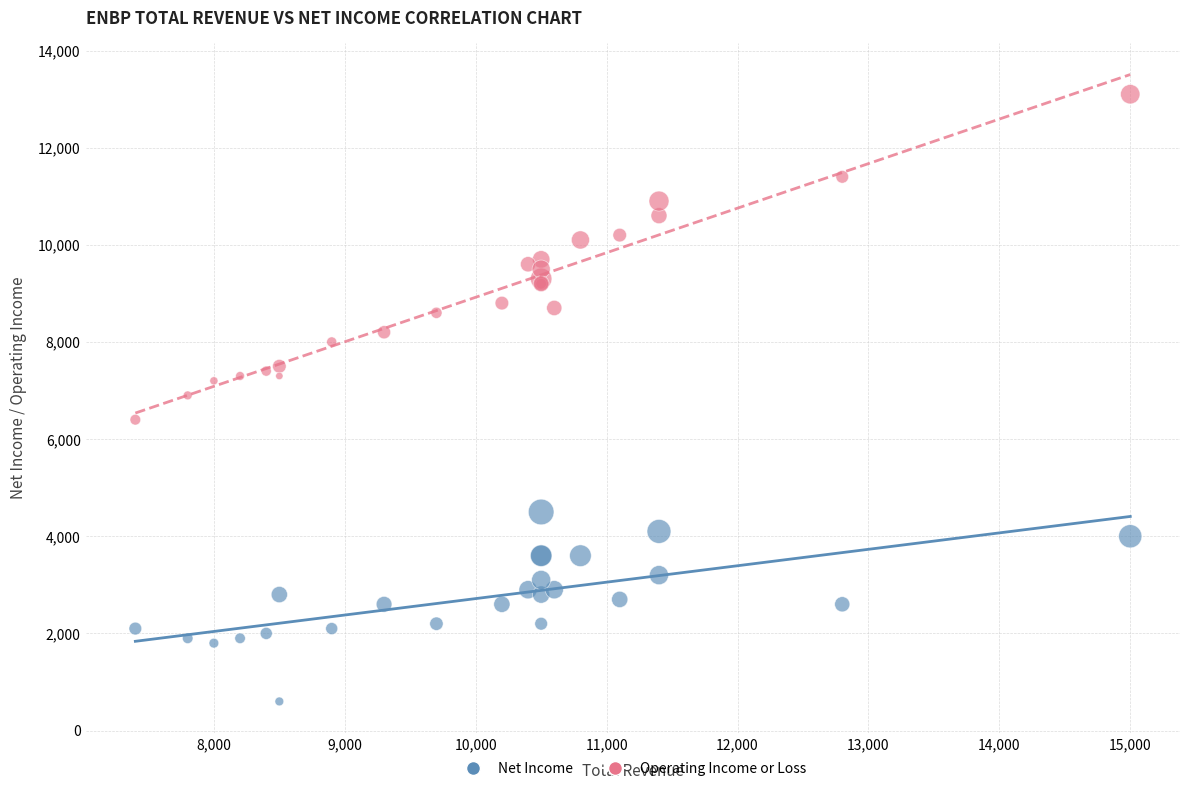

Which series contains the lowest Y value?

Net Income